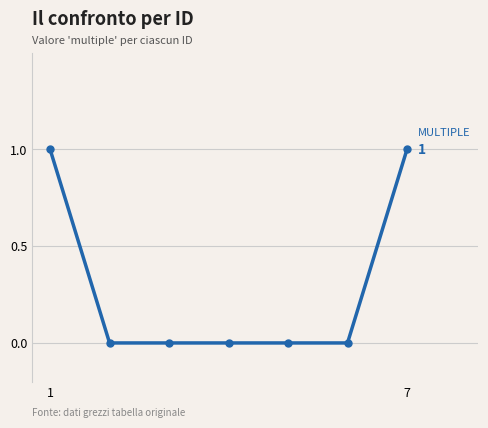

Reading right to left, what are all the values shown in this chart?

1	0	0	0	0	0	1